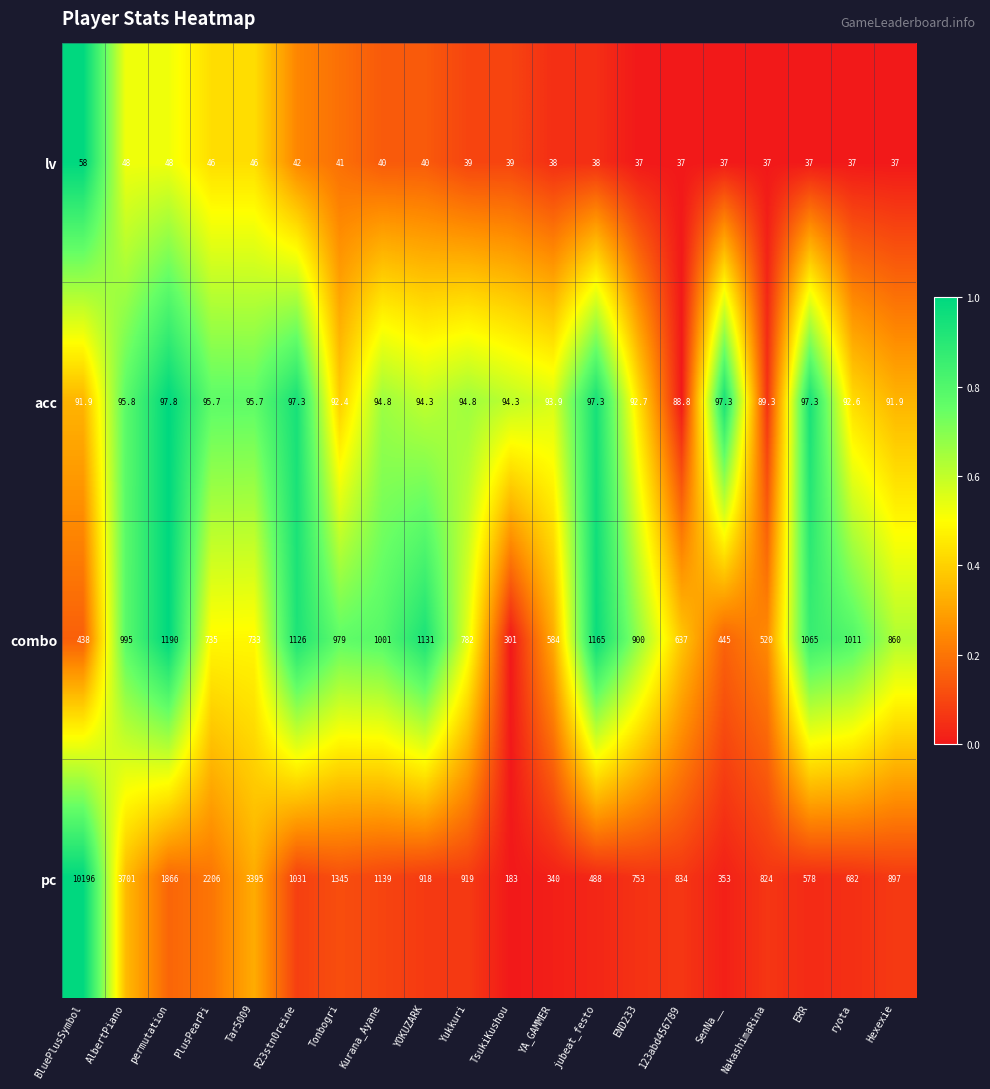

Which category has the highest value across all series?

BluePlusSymbol